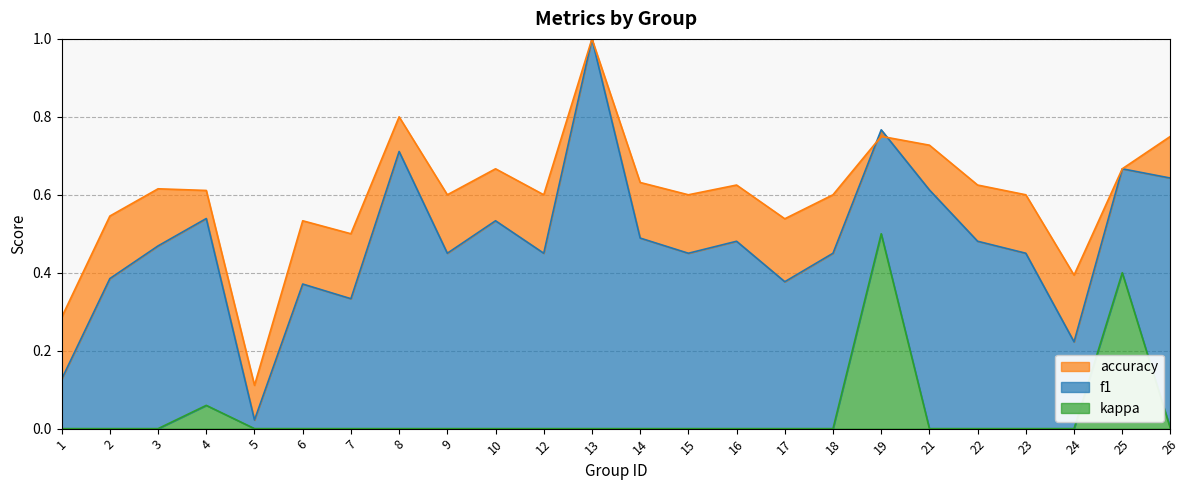

Which category has the highest value in the accuracy series?

13